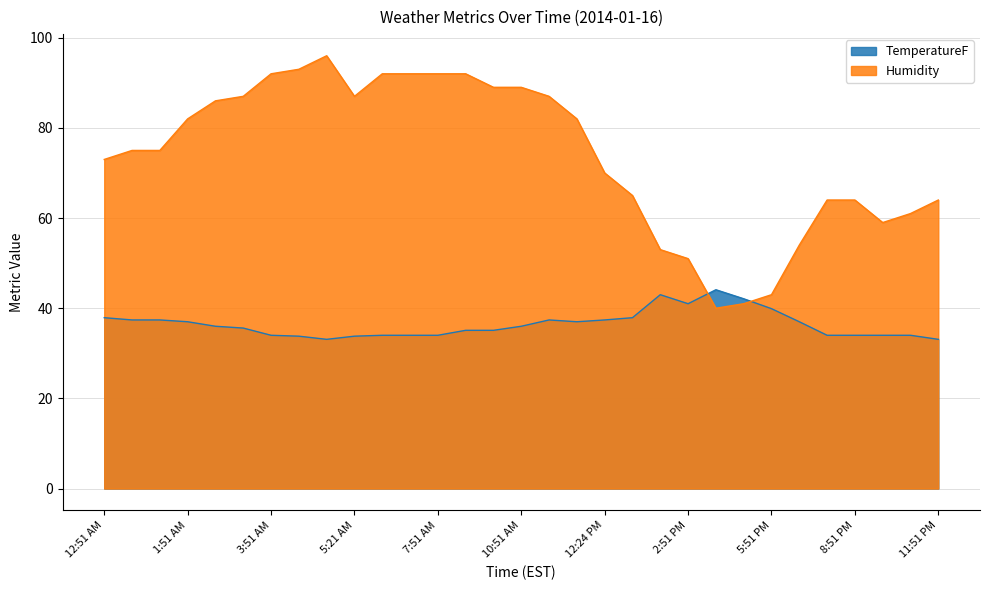

Which series changed the most between 9:51 AM and 5:51 PM?

Humidity